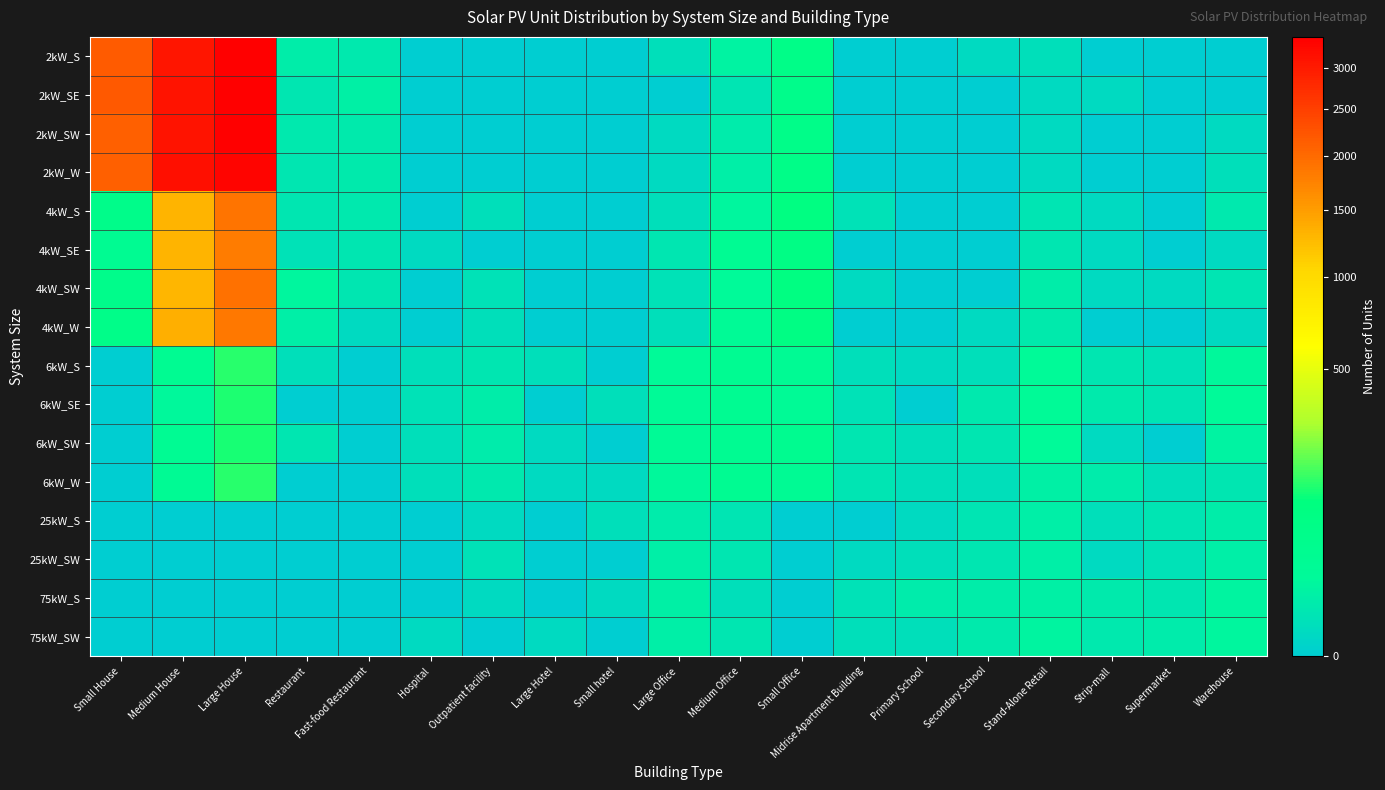

At how many categories does at least one series exceed 886?

3